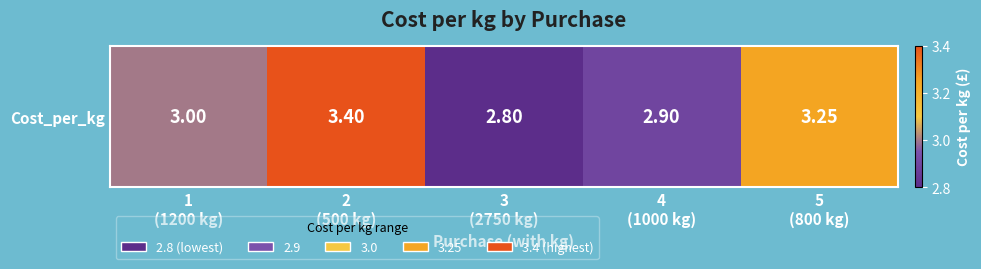

Reading left to right, transcribe all the data shown in this chart.

1
(1200 kg)=3.0	2
(500 kg)=3.4	3
(2750 kg)=2.8	4
(1000 kg)=2.9	5
(800 kg)=3.2